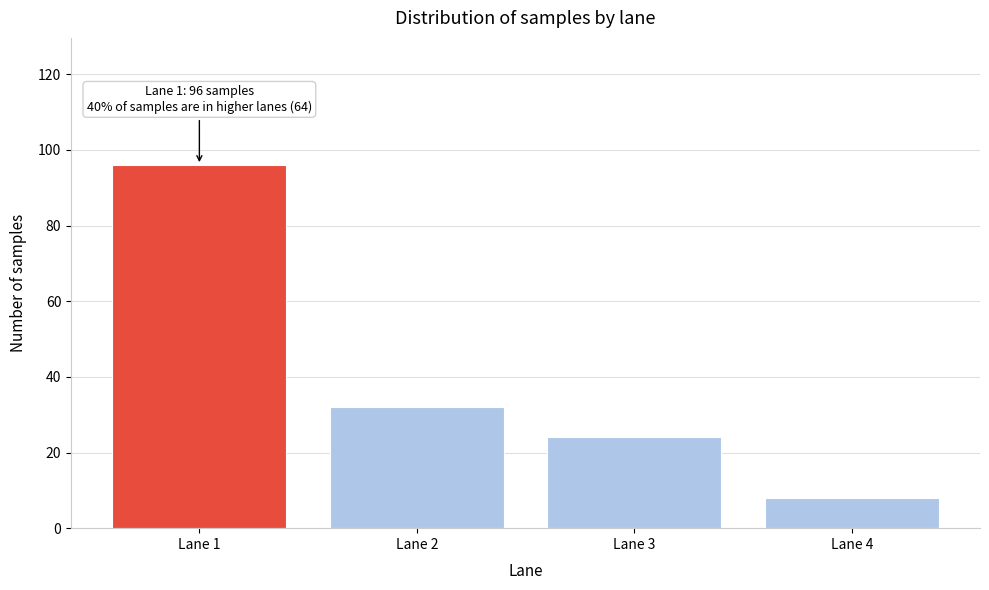

Reading left to right, transcribe all the data shown in this chart.

Lane 1=96	Lane 2=32	Lane 3=24	Lane 4=8